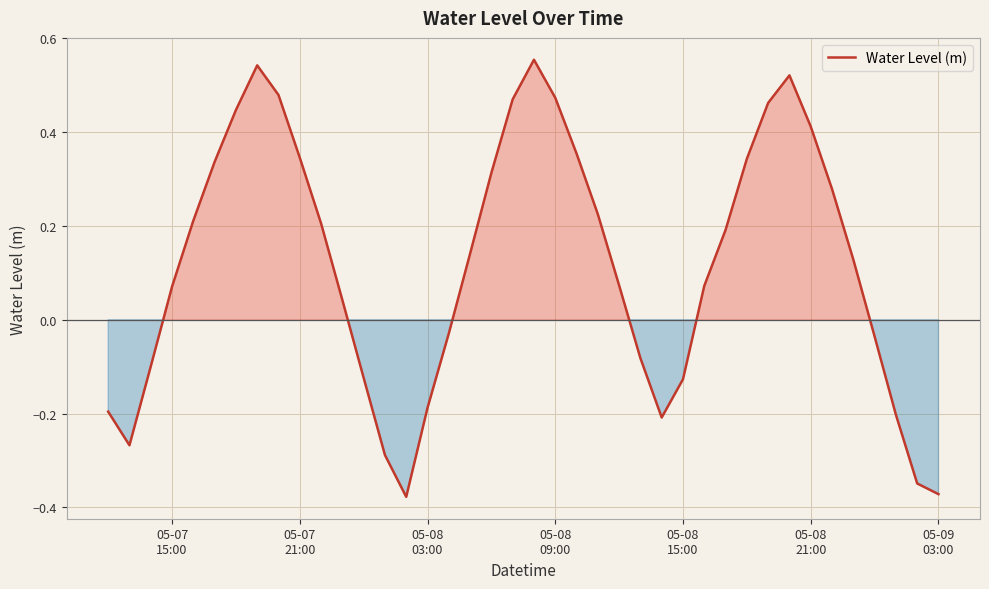

Does the chart have visible grid lines?

Yes